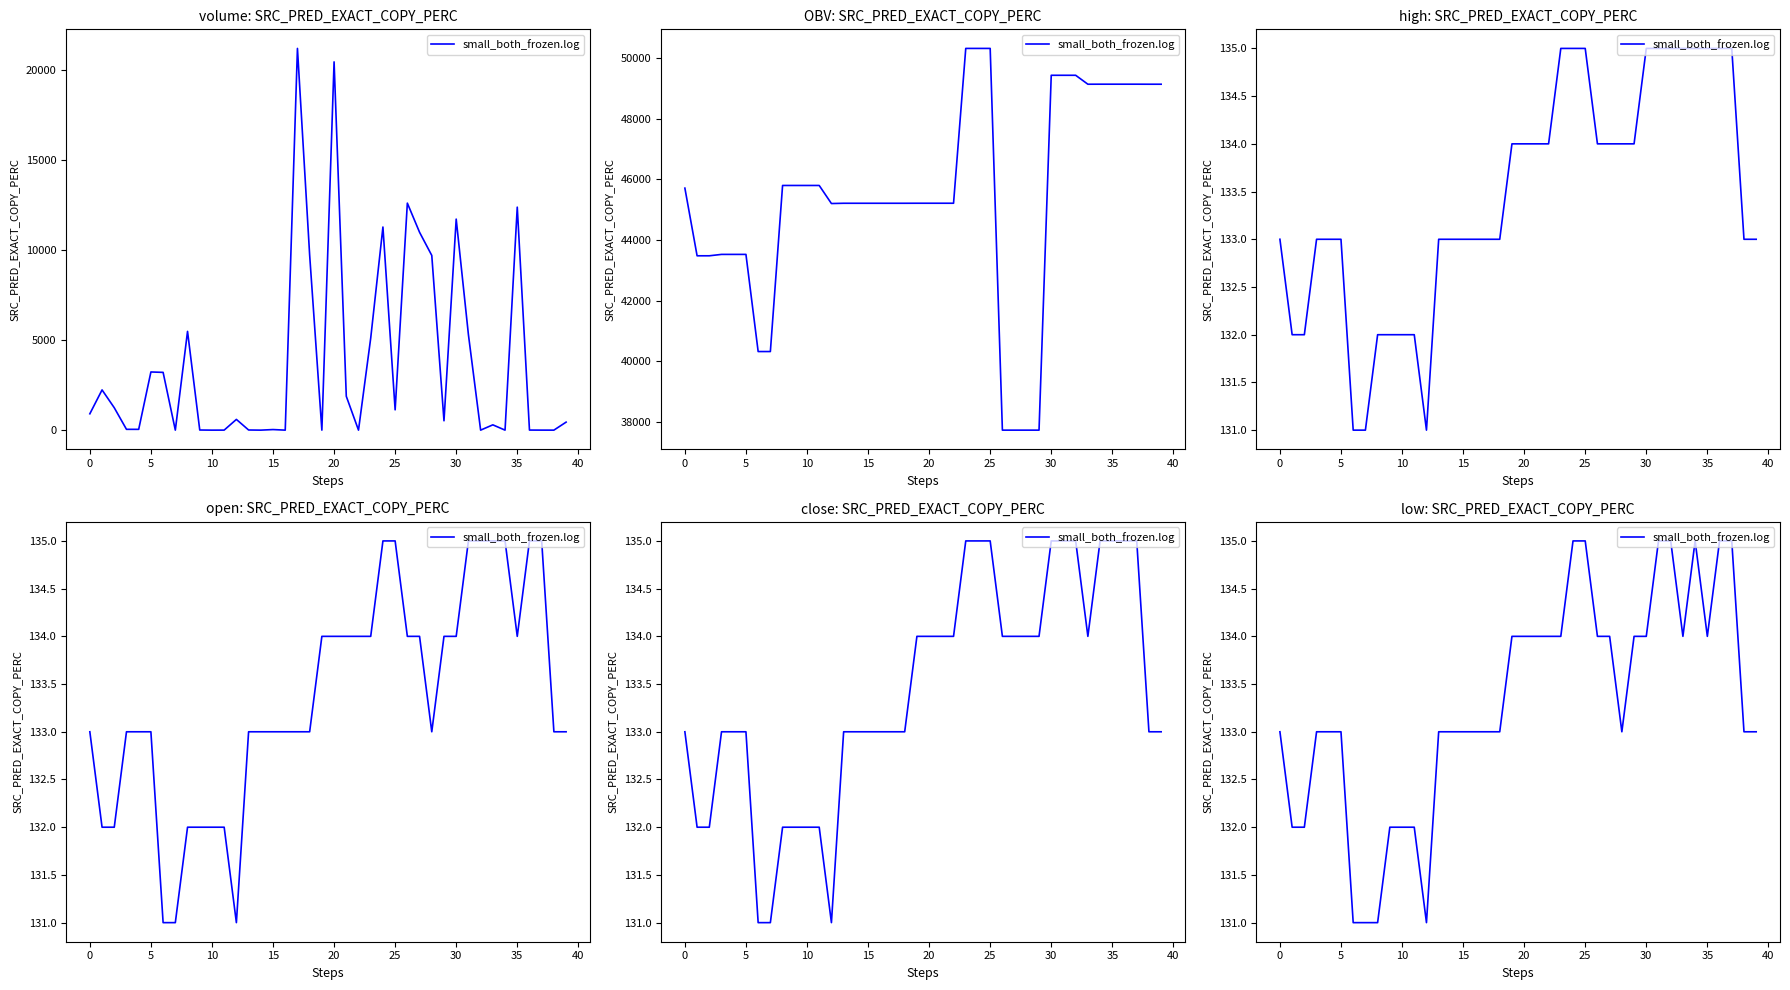

What is the sum of all values?

5332